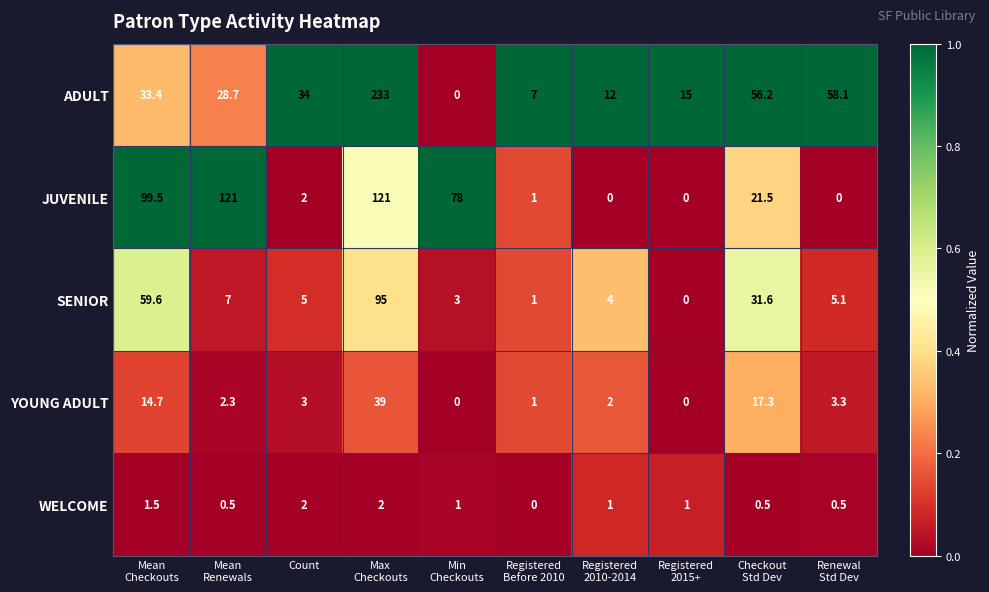

Rank the series by their maximum value, from highest to lowest.

ADULT, JUVENILE, SENIOR, YOUNG ADULT, WELCOME